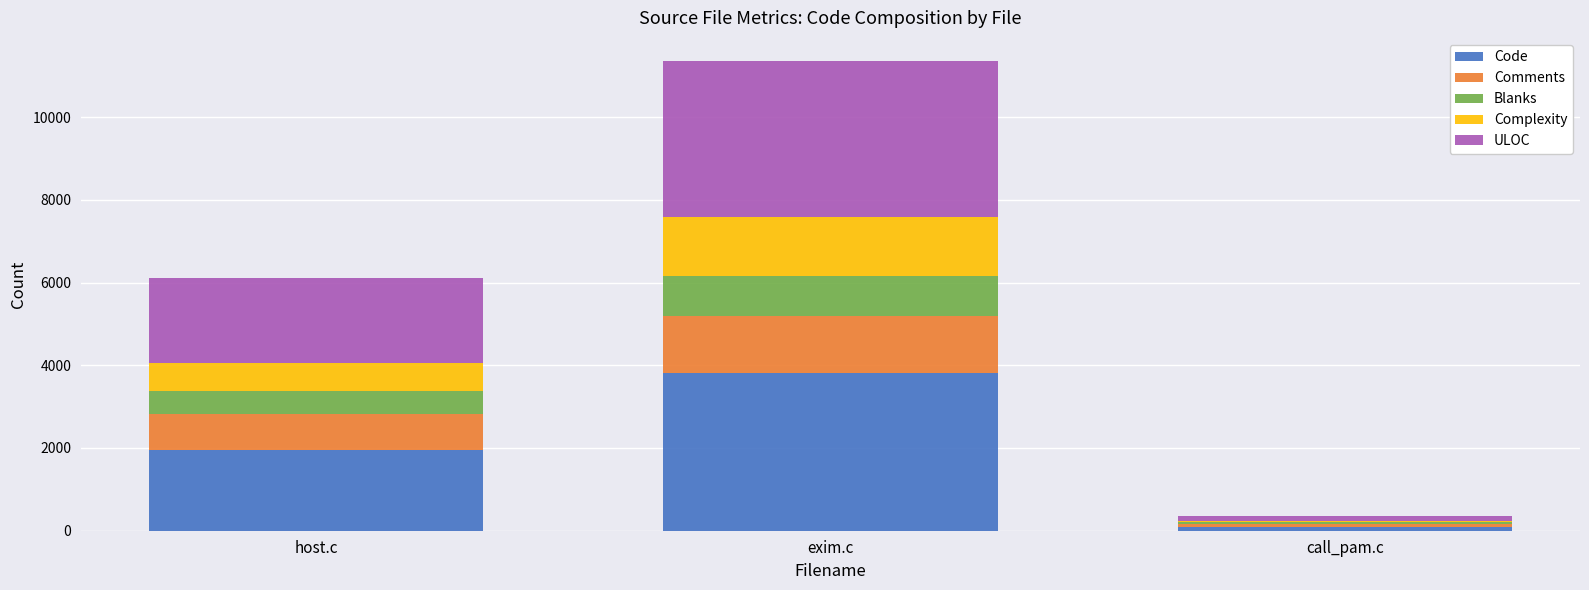

At which category is the sum across all series the highest?

exim.c